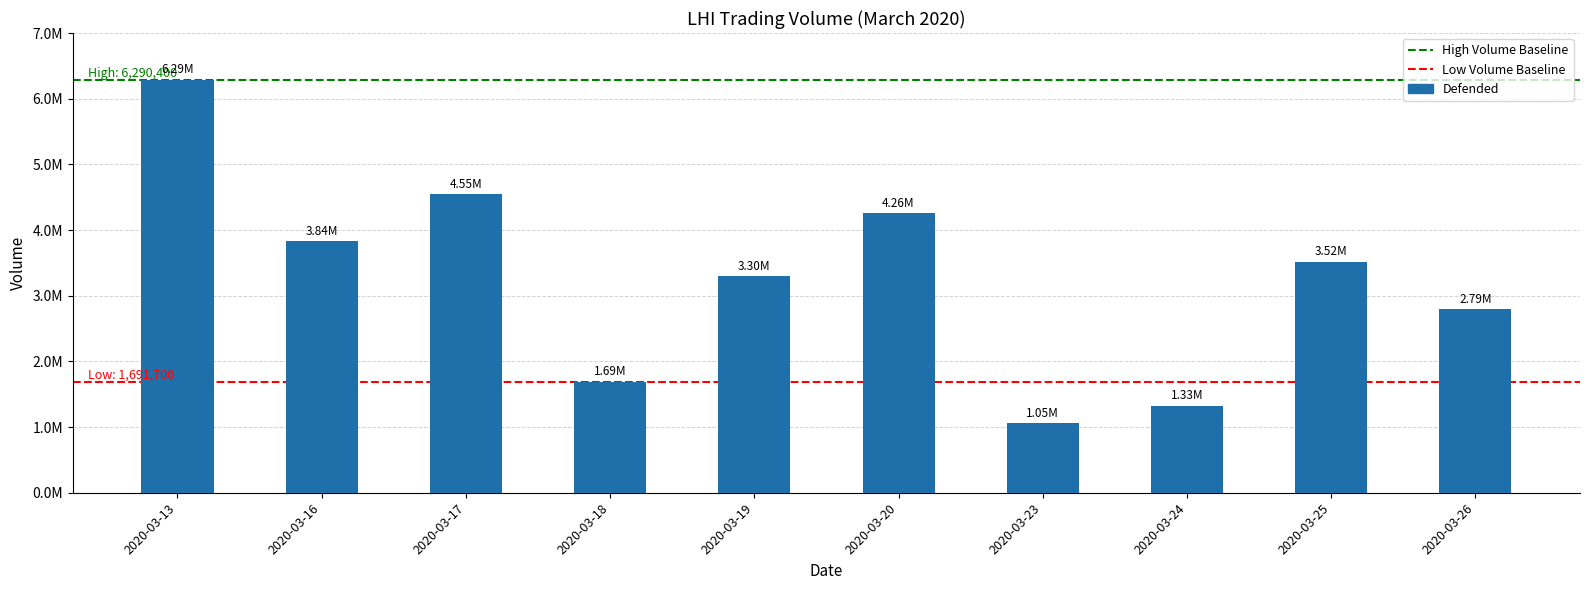

List the labels in order of value, smallest first.

2020-03-23, 2020-03-24, 2020-03-18, 2020-03-26, 2020-03-19, 2020-03-25, 2020-03-16, 2020-03-20, 2020-03-17, 2020-03-13